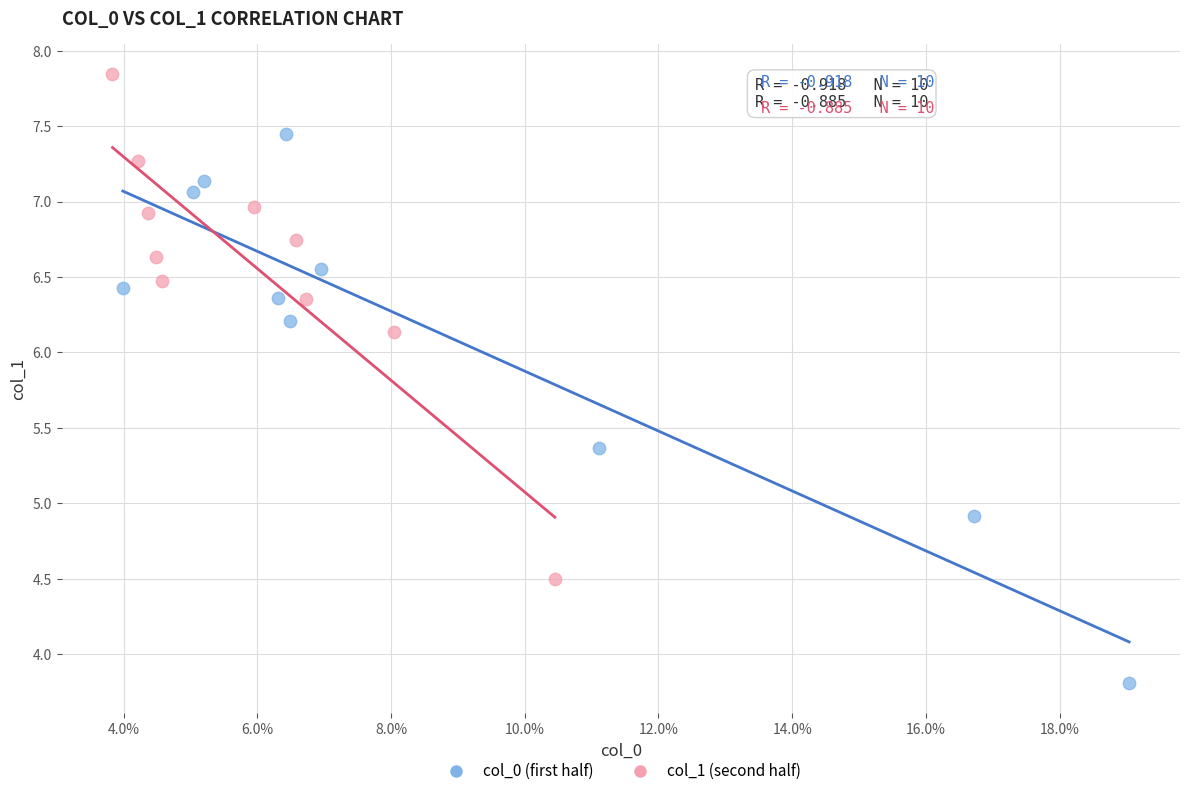

Which series reaches the maximum Y coordinate?

col_1 (second half)